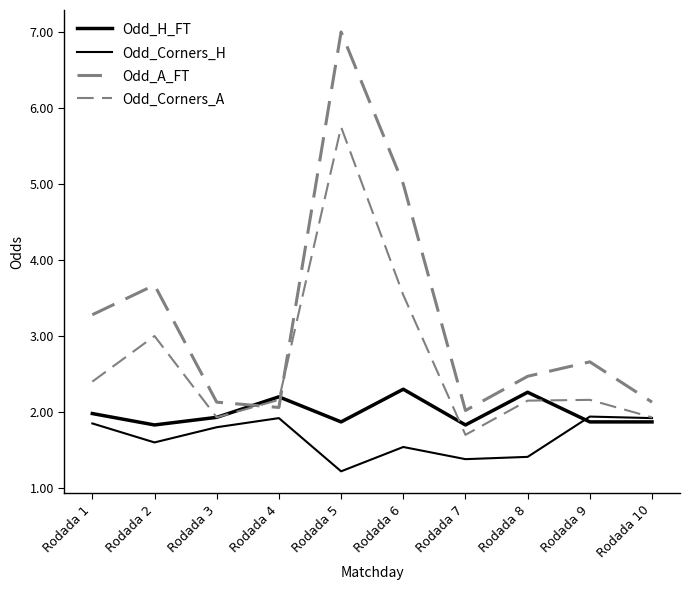

Does the chart display data point markers on the line(s)?

No